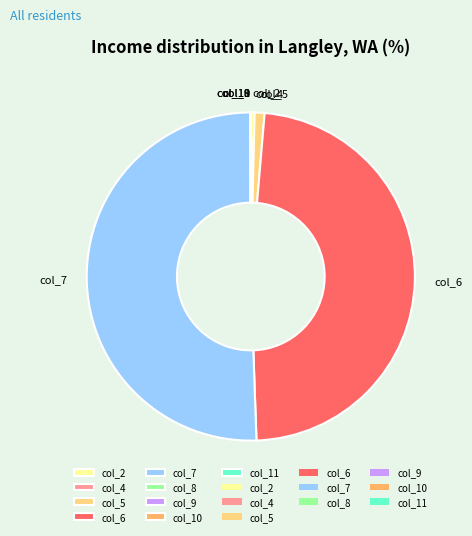

The col_7 slice represents 59% of the pie. True or false?

False